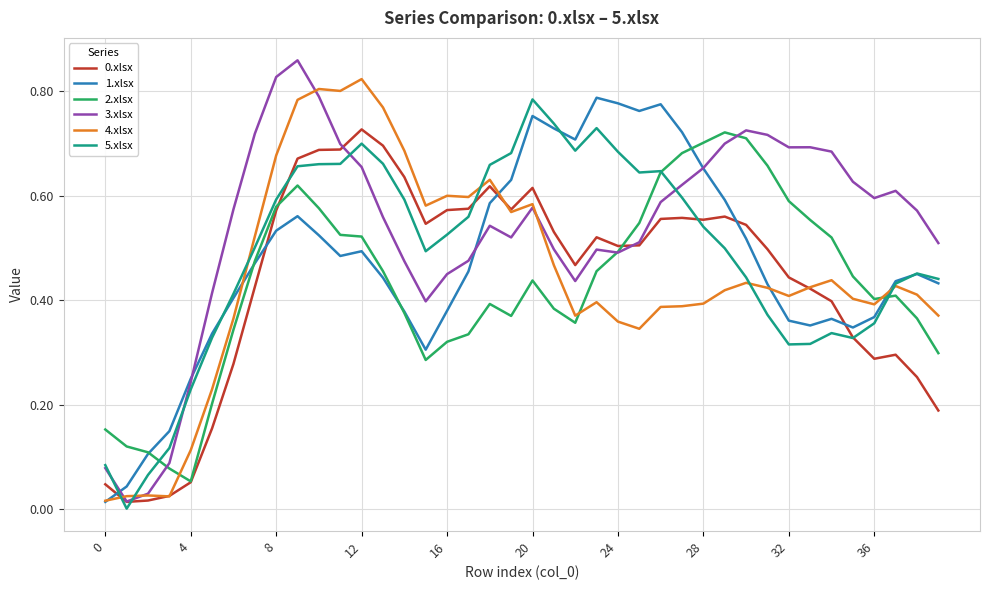

Which series has the largest total across all categories?

3.xlsx